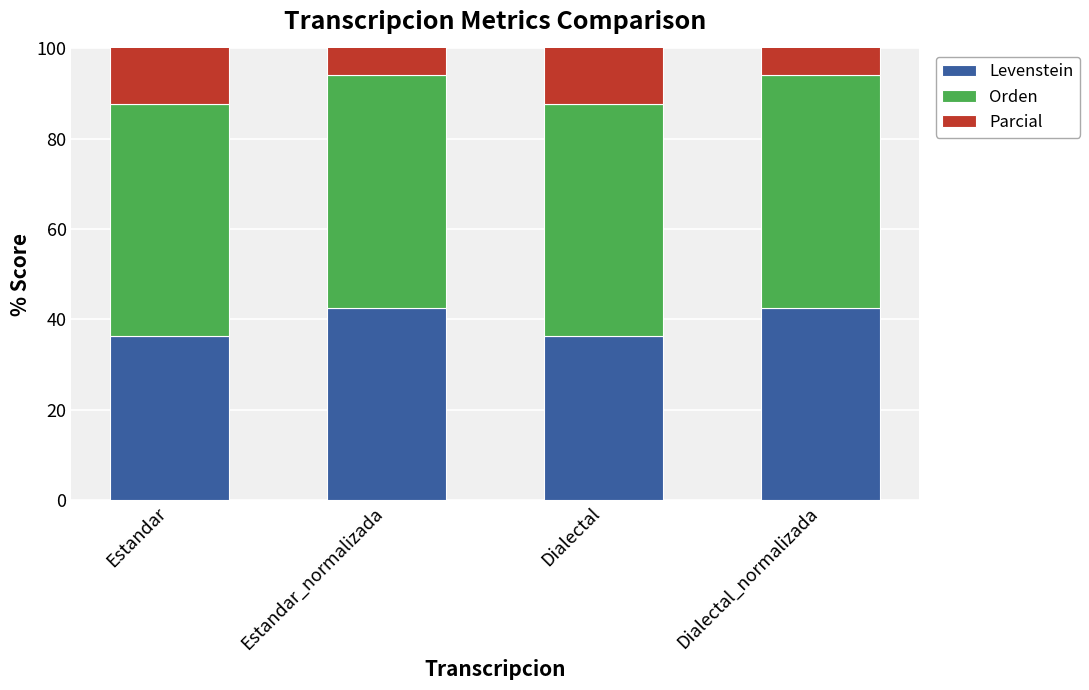

What is the label of the 3rd bar from the left?

Dialectal